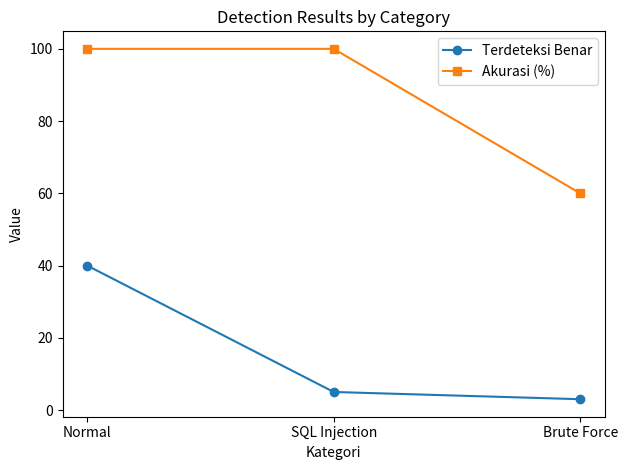

At which label does Terdeteksi Benar reach its peak?

Normal